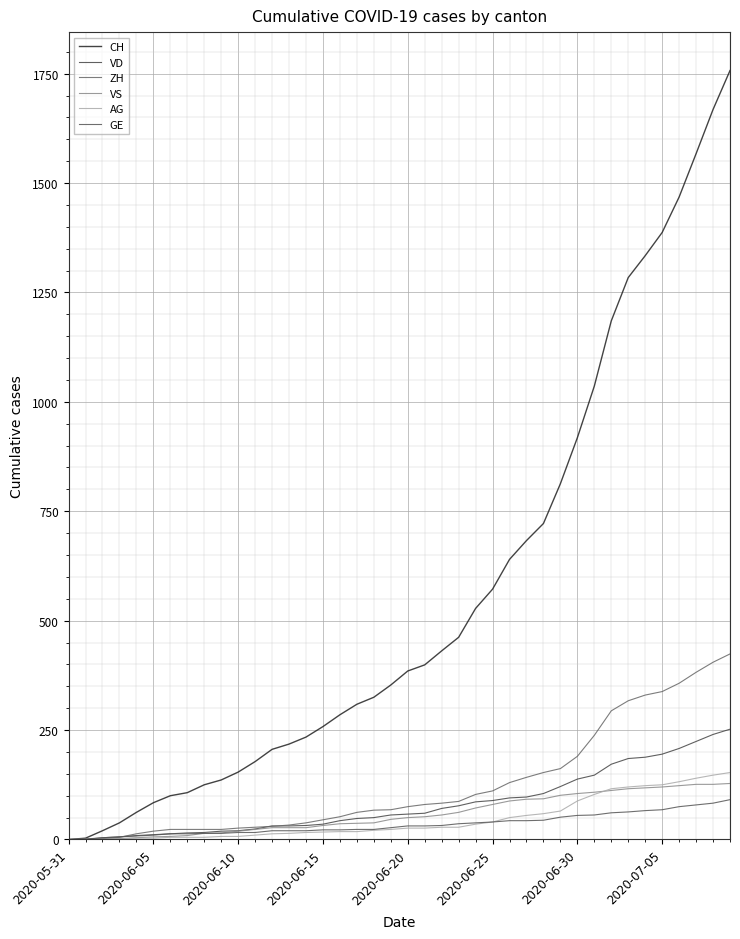

After their last crossing, which series has the higher values: VD or ZH?

ZH